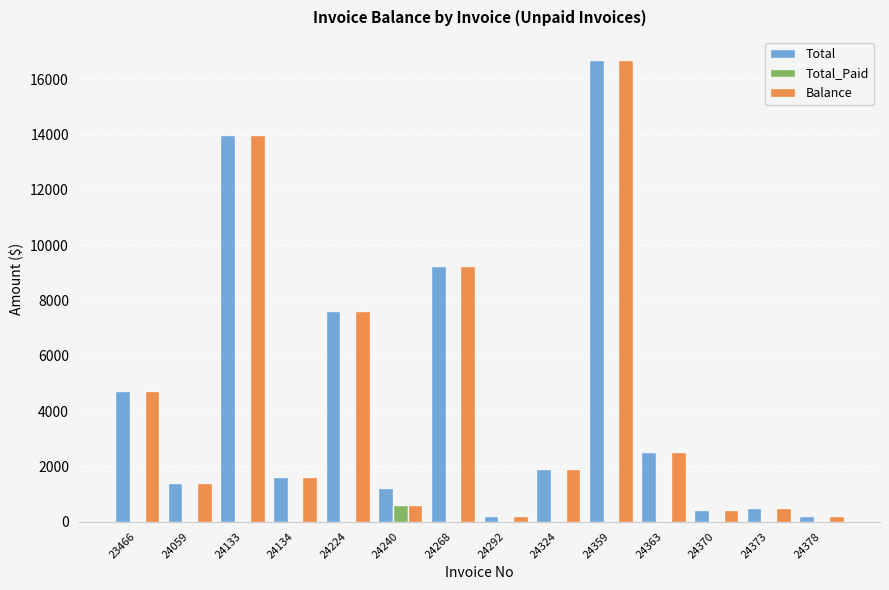

Reading left to right, list all the values displayed in this chart.

Total: 4728.4	1408.4	13983.8	1609.7	7631.5	1207.2	9255.5	201.2	1911.5	16700.1	2515.1	402.4	503.0	201.2
Total_Paid: 0.0	0.0	0.0	0.0	0.0	607.2	0.0	0.0	0.0	0.0	0.0	0.0	0.0	0.0
Balance: 4728.4	1408.4	13983.8	1609.7	7631.5	600.0	9255.5	201.2	1911.5	16700.1	2515.1	402.4	503.0	201.2